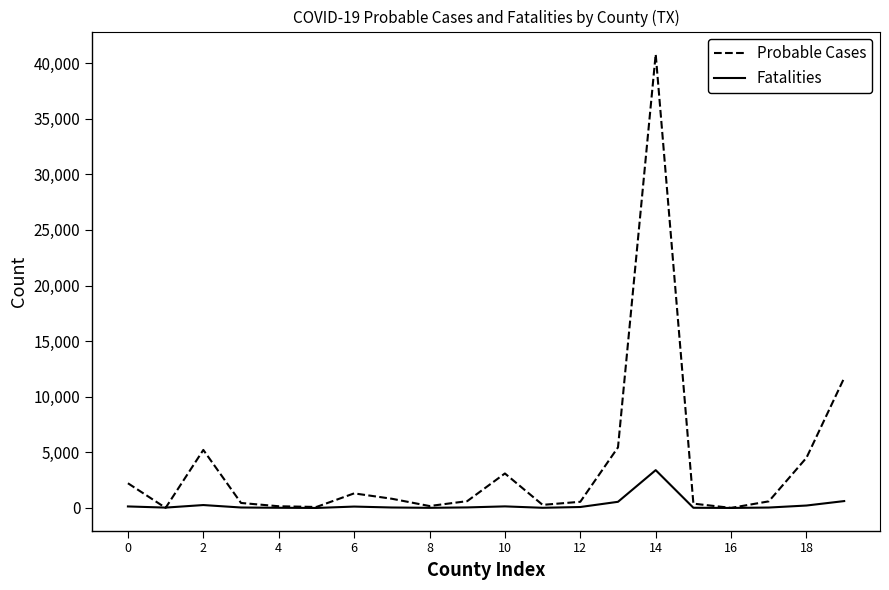

Rank the series by their maximum value, from lowest to highest.

Fatalities, Probable Cases